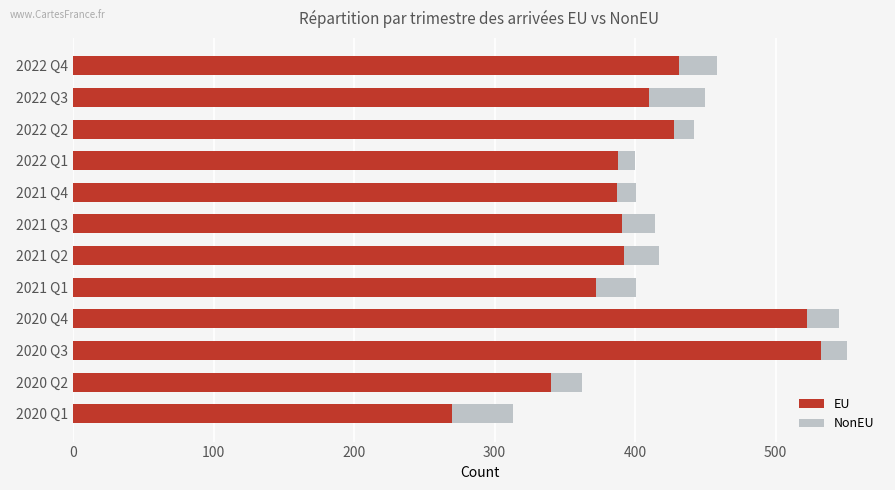

What is the sum of the EU values at 2021 Q2 and 2021 Q3?

783